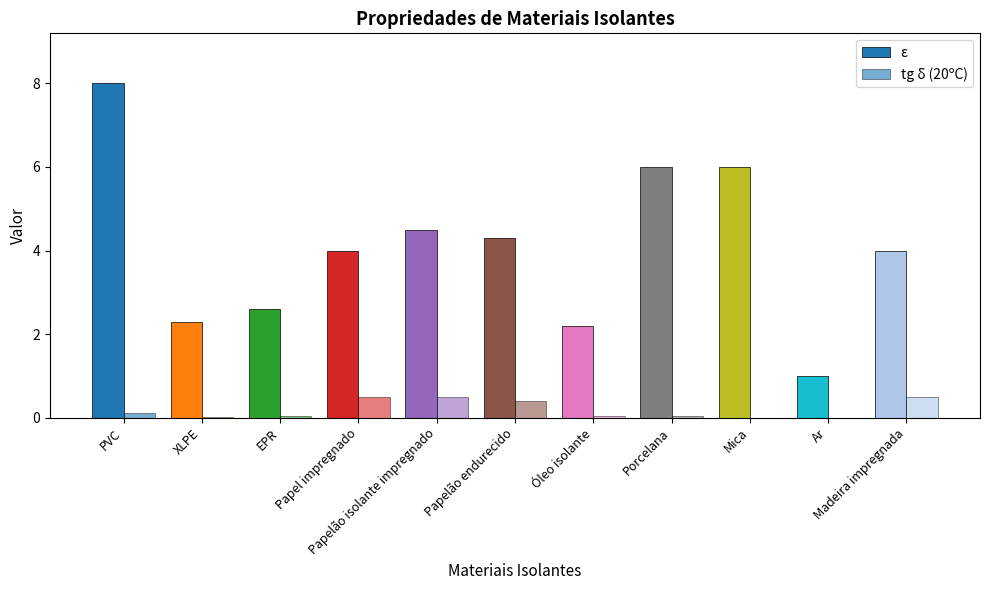

What position from the right is Papel impregnado?

8